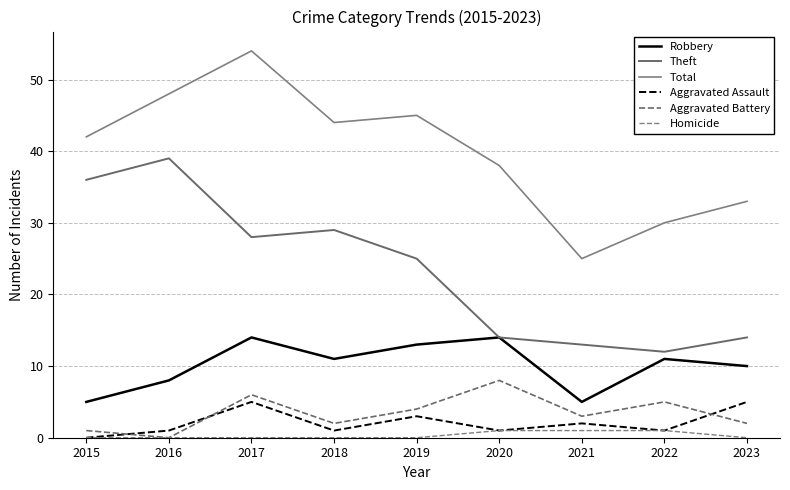

True or false: Aggravated Battery and Homicide intersect in this chart.

False